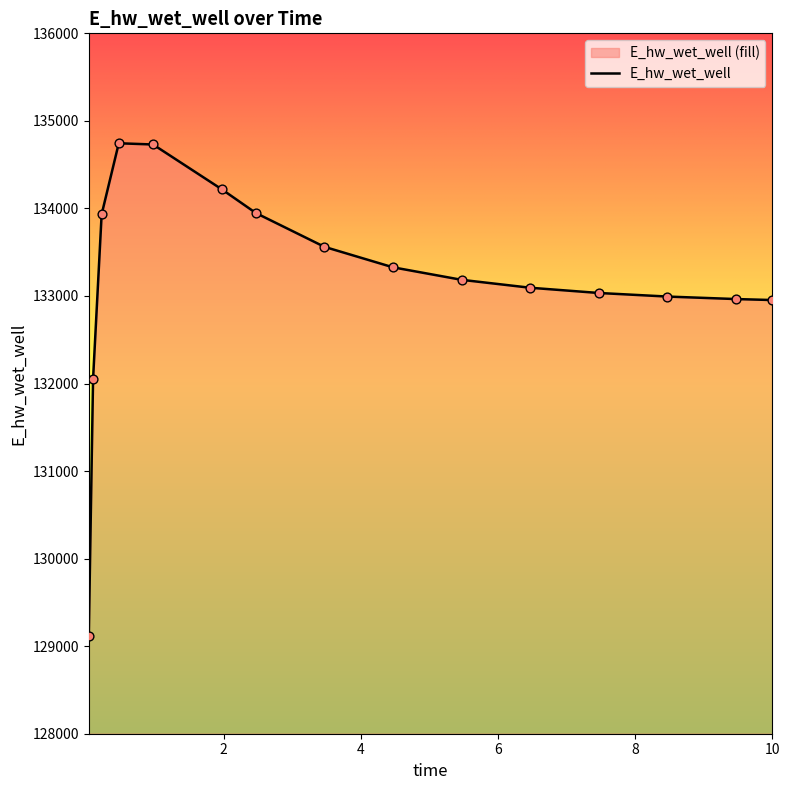

What is the difference between the maximum and minimum values?

5630.7